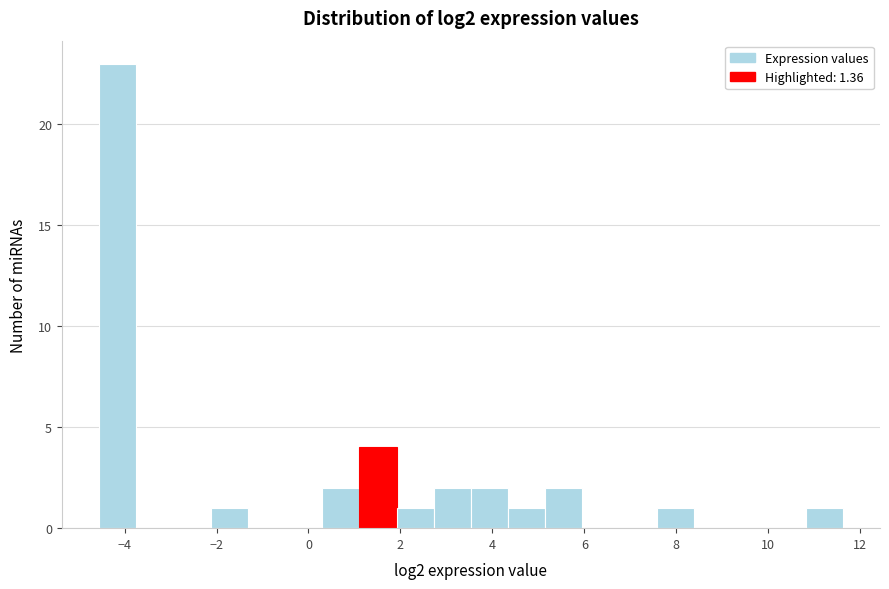

Reading left to right, list every bar in this chart as the range it spans on the x-axis followed by its height. Neither the bar edges nor the heights are printed on the chart, so give them approximately, as read against the axes.

-4.6 to -3.8: 23
-3.8 to -3.0: 0
-3.0 to -2.2: 0
-2.2 to -1.4: 1
-1.4 to -0.6: 0
-0.6 to 0.2: 0
0.2 to 1.2: 2
1.2 to 2.0: 4
2.0 to 2.8: 1
2.8 to 3.6: 2
3.6 to 4.4: 2
4.4 to 5.2: 1
5.2 to 6.0: 2
6.0 to 6.8: 0
6.8 to 7.6: 0
7.6 to 8.4: 1
8.4 to 9.2: 0
9.2 to 10.0: 0
10.0 to 10.8: 0
10.8 to 11.6: 1